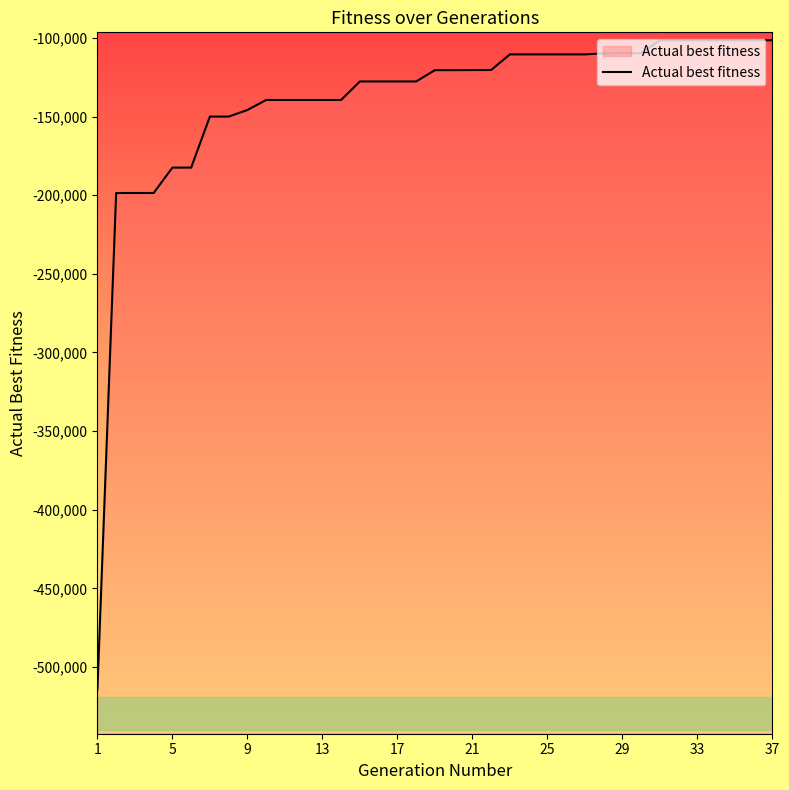

The value at 9 is -74362. True or false?

False